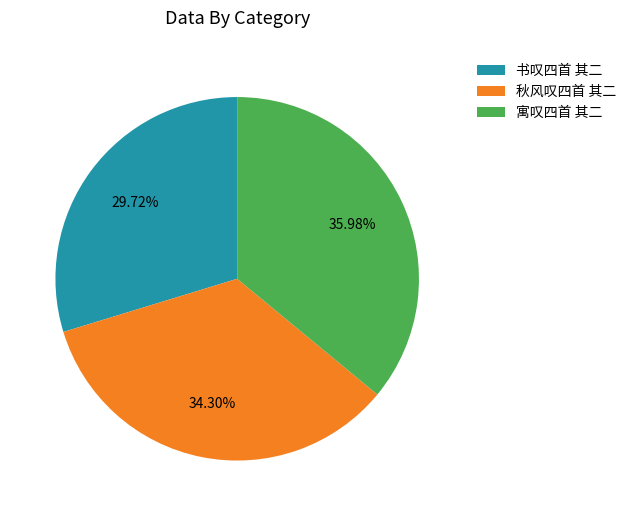

Is there any slice that represents more than half of the pie?

No